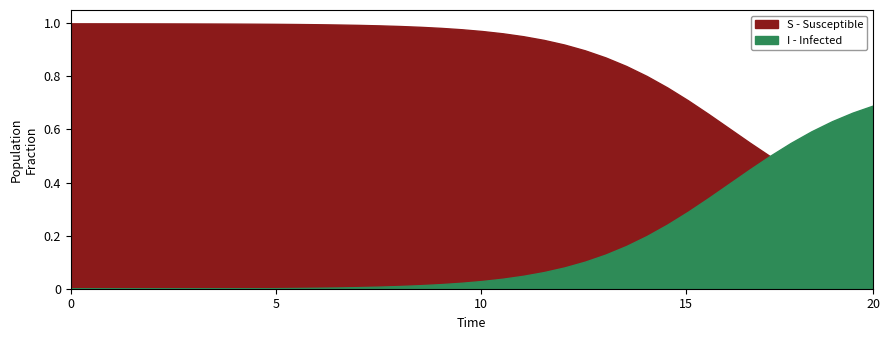

Reading right to left, extract all data points from this chart.

S: 0.3	0.5	0.7	0.9	1.0	1.0	1.0	1.0	1.0
I: 0.7	0.5	0.3	0.1	0.0	0.0	0.0	0.0	0.0